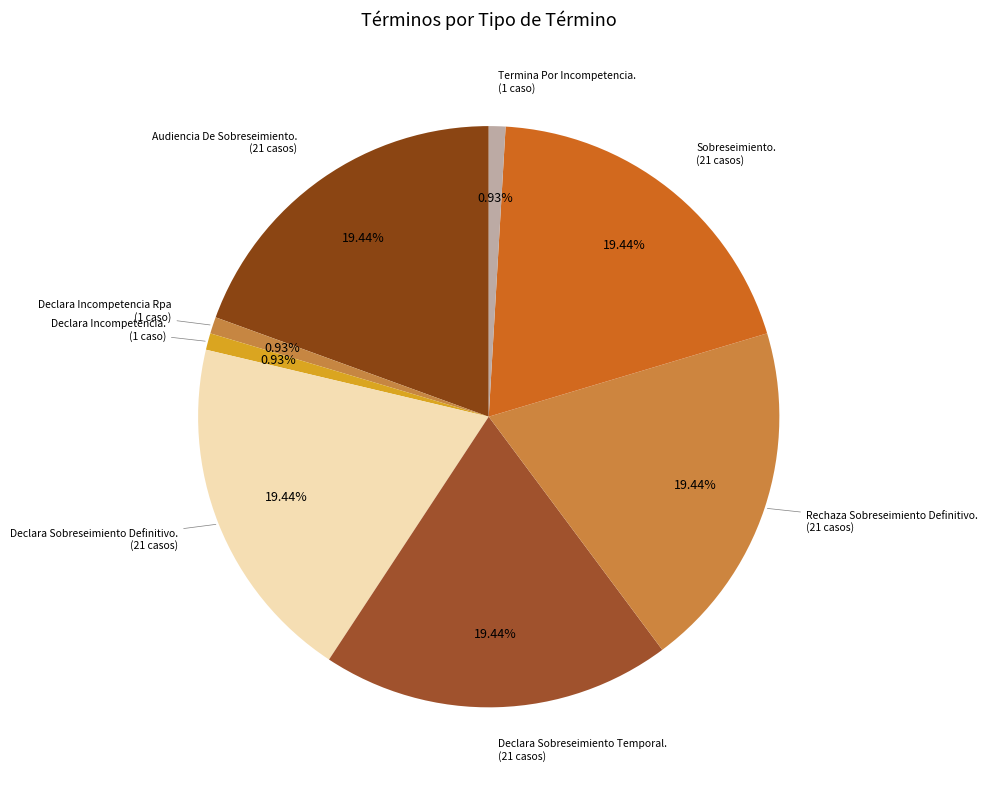

Count the number of slices in the pie.

8